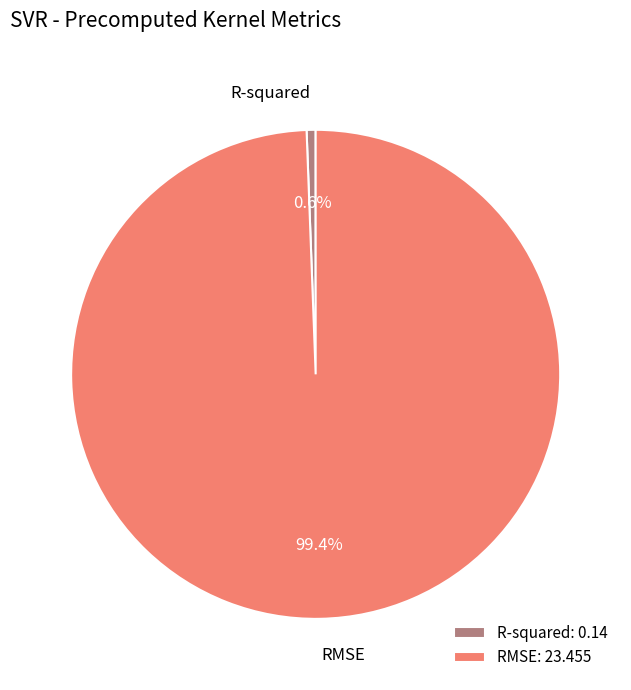

Rank the categories by value from lowest to highest.

R-squared, RMSE